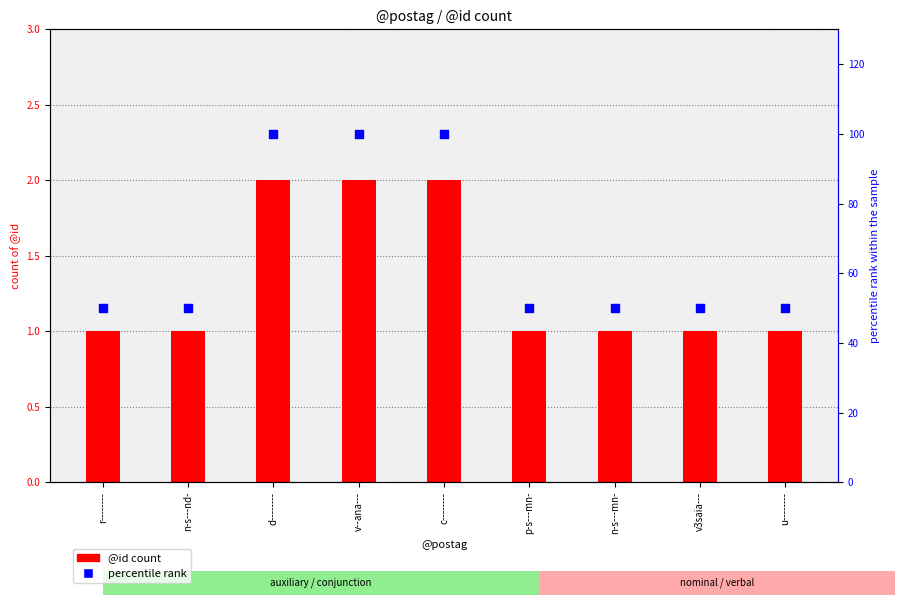

Is the value of percentile rank at n-s---mn- greater than the value of @id count at v--ana---?

Yes